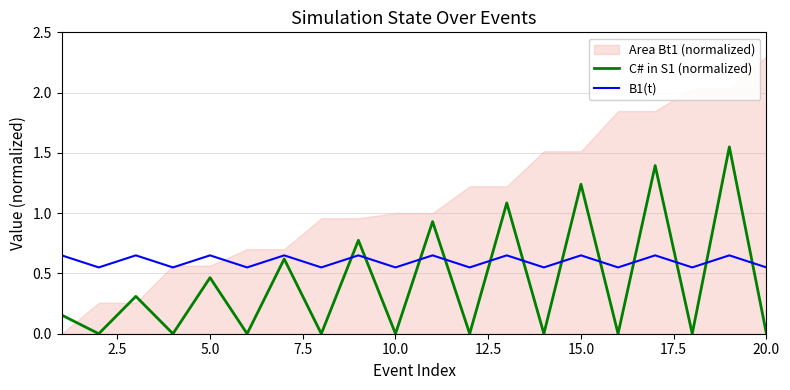

What is the sum of all B1(t) values?

12.0